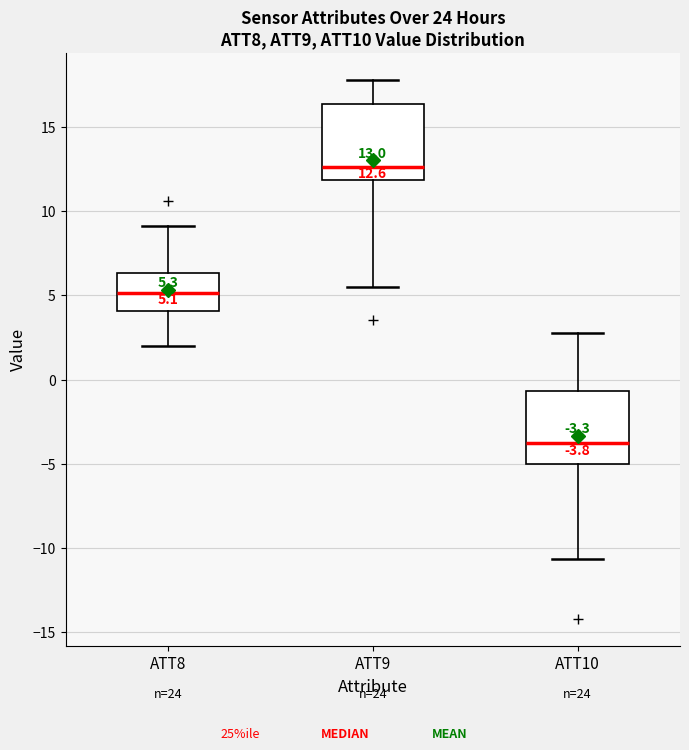

Which box has the highest median line?

ATT9